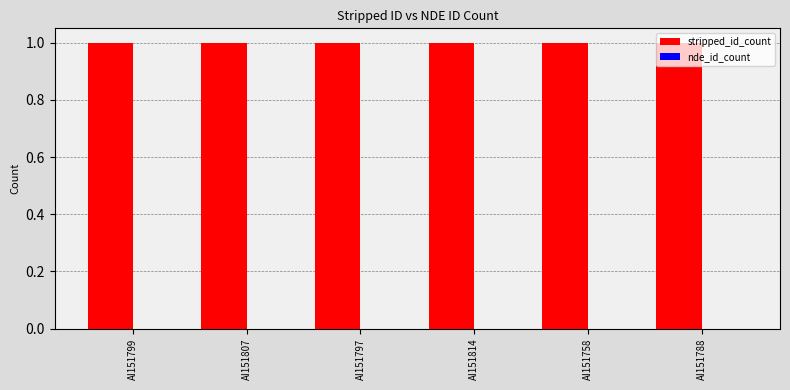

Count the number of data series in this chart.

2